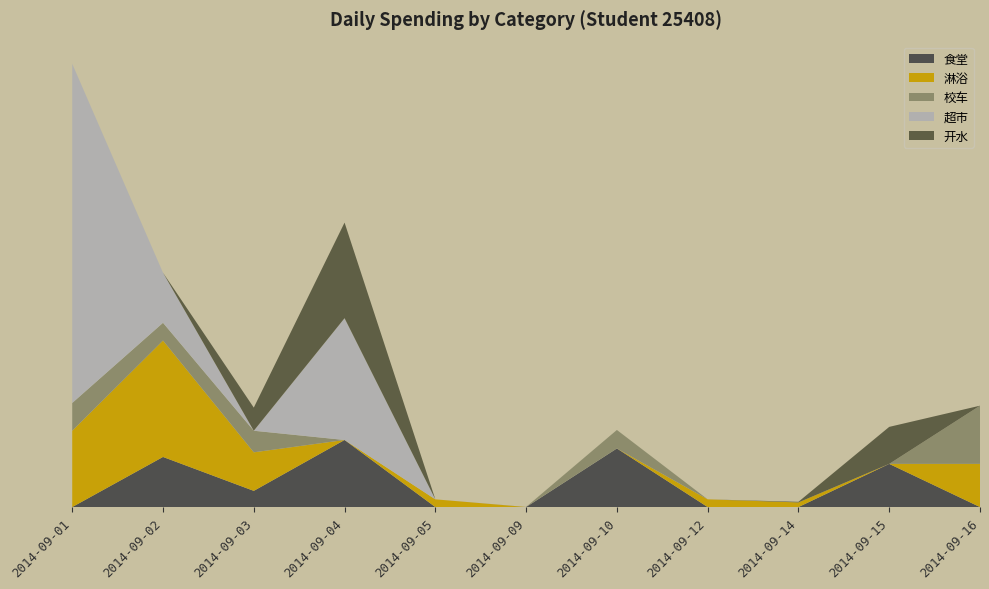

Reading right to left, transcribe all the data shown in this chart.

食堂: 2014-09-16=0.0	2014-09-15=5.6	2014-09-14=0.0	2014-09-12=0.0	2014-09-10=7.6	2014-09-09=0.0	2014-09-05=0.0	2014-09-04=8.7	2014-09-03=2.1	2014-09-02=6.5	2014-09-01=0.0
淋浴: 2014-09-16=5.6	2014-09-15=0.0	2014-09-14=0.6	2014-09-12=1.0	2014-09-10=0.0	2014-09-09=0.0	2014-09-05=1.0	2014-09-04=0.0	2014-09-03=5.0	2014-09-02=15.1	2014-09-01=9.9
校车: 2014-09-16=7.5	2014-09-15=0.0	2014-09-14=0.0	2014-09-12=0.0	2014-09-10=2.4	2014-09-09=0.0	2014-09-05=0.0	2014-09-04=0.0	2014-09-03=2.8	2014-09-02=2.3	2014-09-01=3.6
超市: 2014-09-16=0.0	2014-09-15=0.0	2014-09-14=0.0	2014-09-12=0.0	2014-09-10=0.0	2014-09-09=0.0	2014-09-05=0.0	2014-09-04=15.8	2014-09-03=0.0	2014-09-02=6.5	2014-09-01=44.0
开水: 2014-09-16=0.0	2014-09-15=4.8	2014-09-14=0.1	2014-09-12=0.0	2014-09-10=0.0	2014-09-09=0.0	2014-09-05=0.0	2014-09-04=12.4	2014-09-03=3.0	2014-09-02=0.0	2014-09-01=0.0